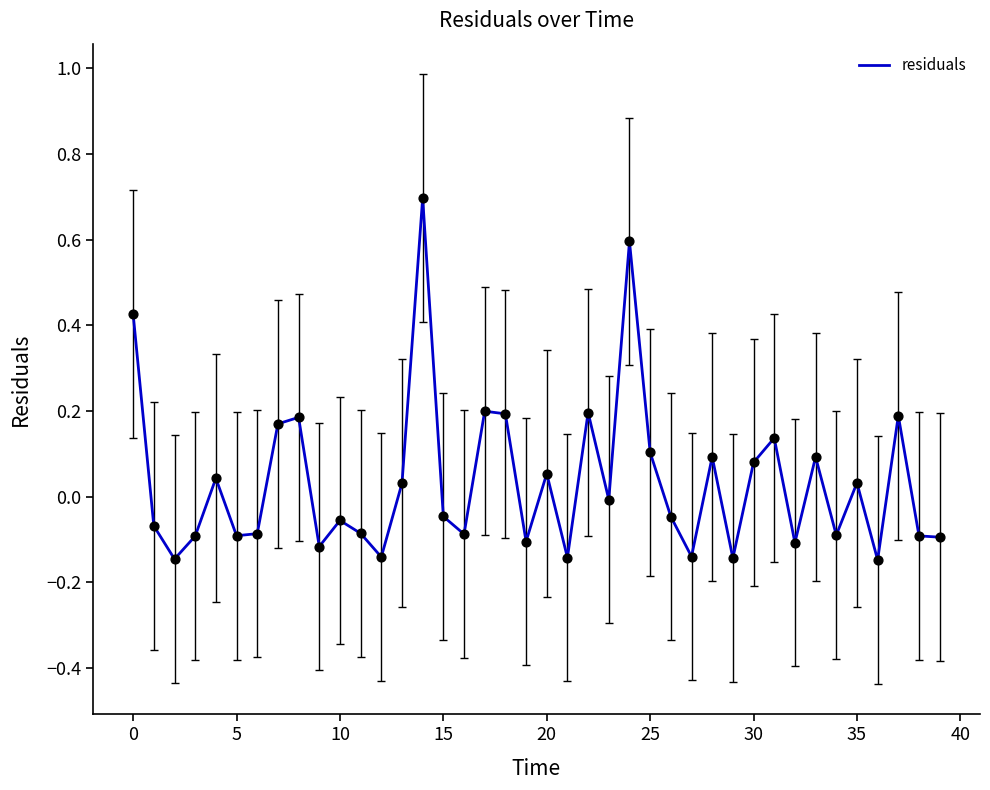

What is the greatest value displayed?

0.7